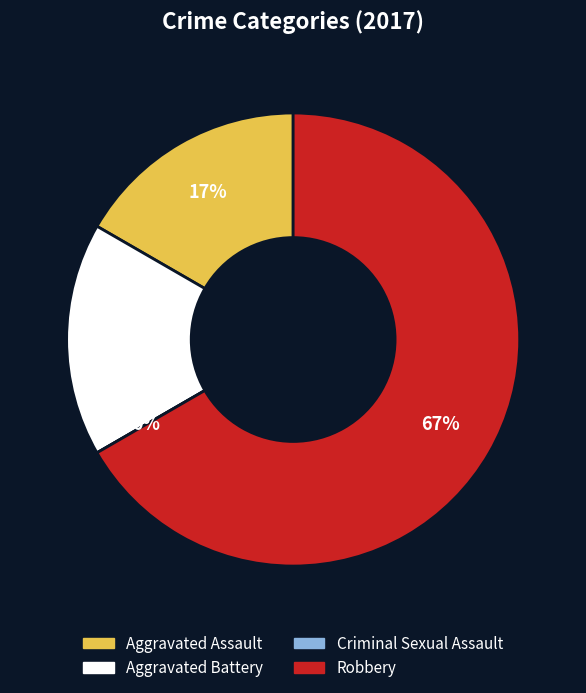

What portion of the pie excludes Criminal Sexual Assault?

100.0%